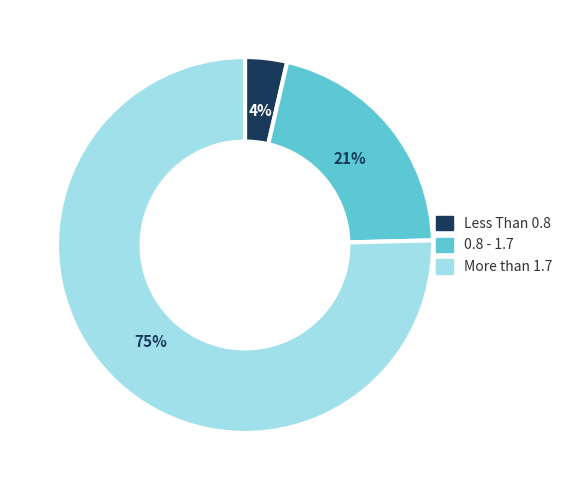

To the nearest percent, what is the combined percentage of More than 1.7 and Less Than 0.8?

79%